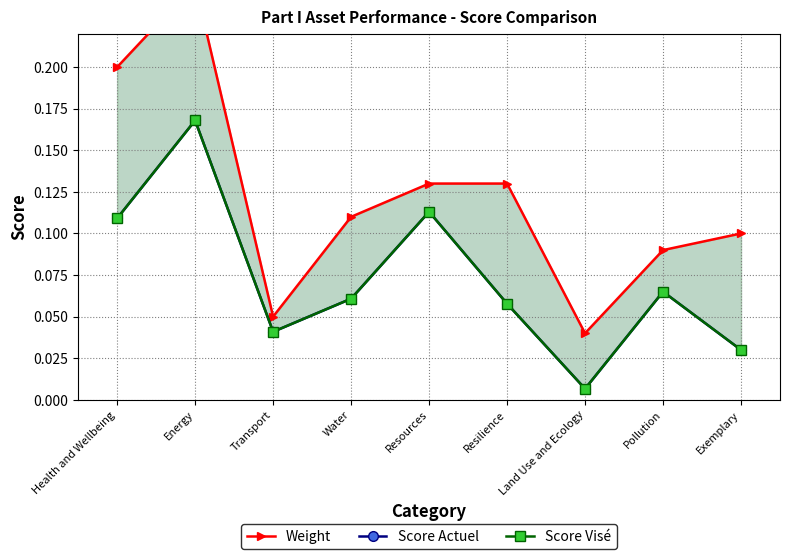

Reading right to left, extract all data points from this chart.

Weight: Exemplary=0.1	Pollution=0.1	Land Use and Ecology=0.0	Resilience=0.1	Resources=0.1	Water=0.1	Transport=0.1	Energy=0.2	Health and Wellbeing=0.2
Score Actuel: Exemplary=0.0	Pollution=0.1	Land Use and Ecology=0.0	Resilience=0.1	Resources=0.1	Water=0.1	Transport=0.0	Energy=0.2	Health and Wellbeing=0.1
Score Visé: Exemplary=0.0	Pollution=0.1	Land Use and Ecology=0.0	Resilience=0.1	Resources=0.1	Water=0.1	Transport=0.0	Energy=0.2	Health and Wellbeing=0.1